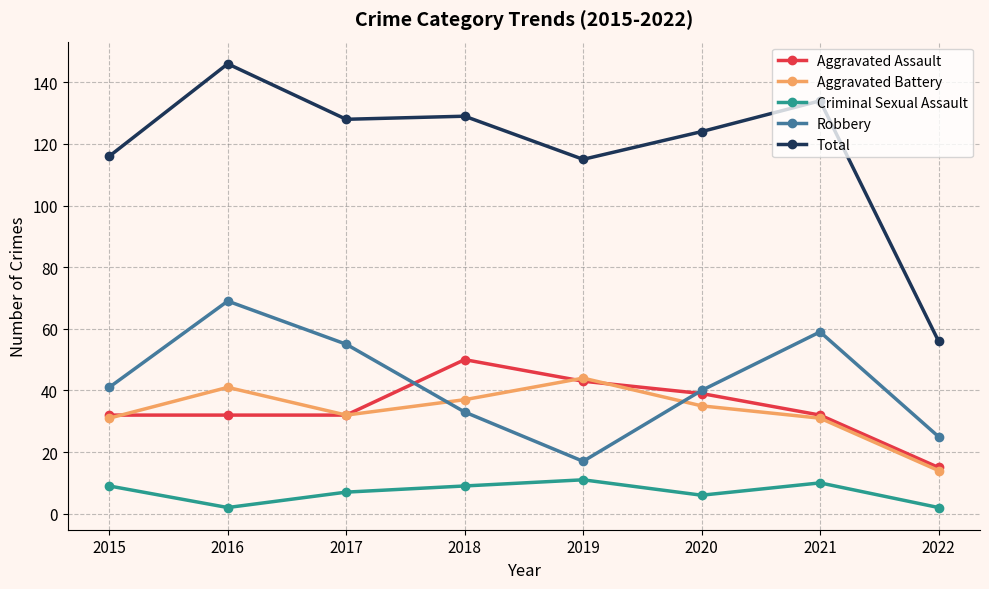

At which category is the sum across all series the highest?

2016